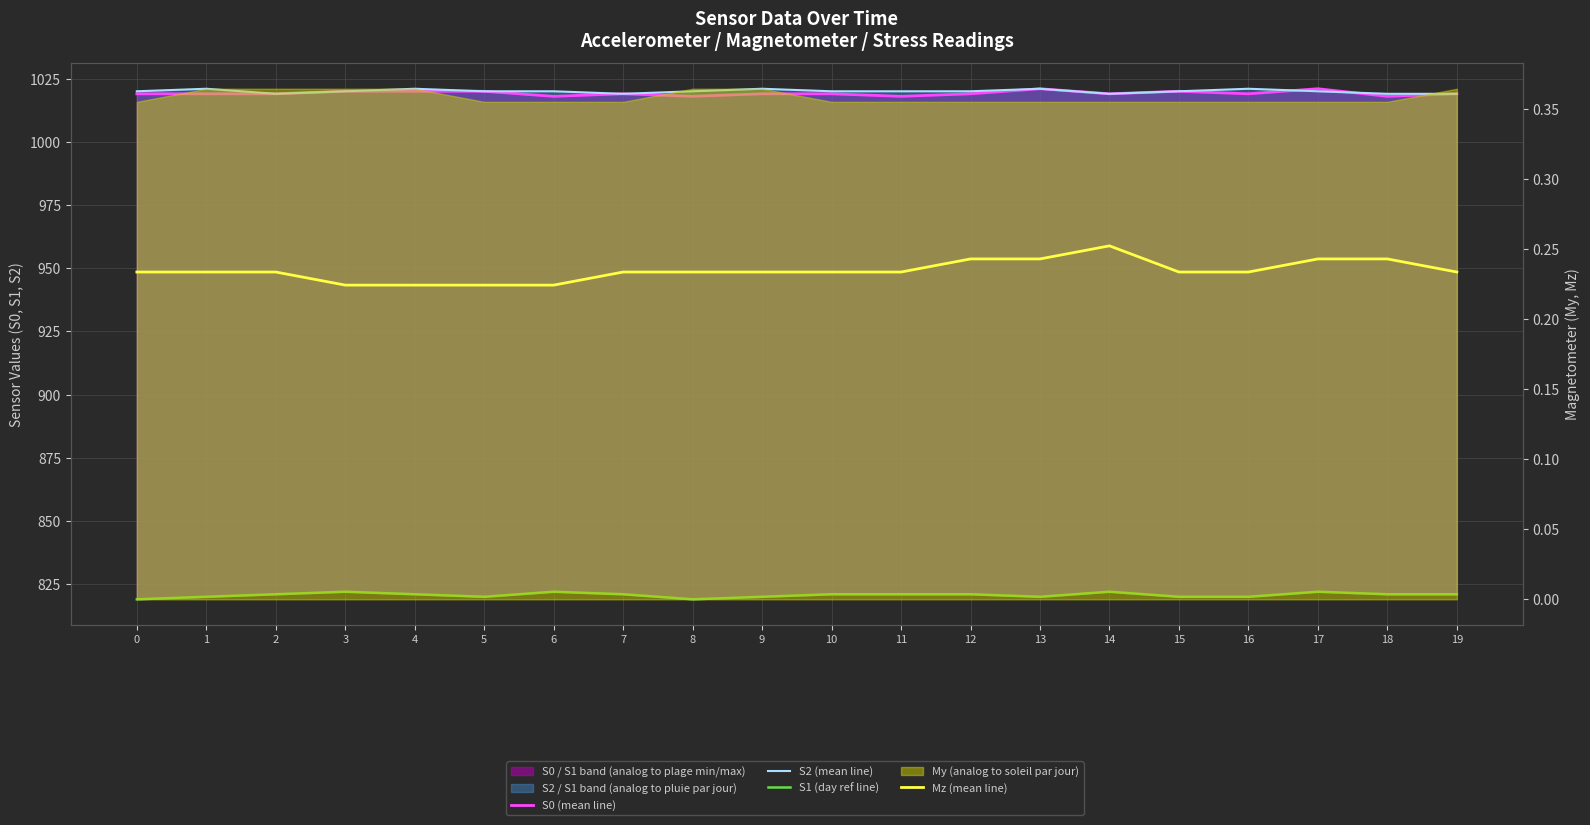

Rank the series at 3 from lowest to highest value.

Mz (mean line), S1 (day ref line), S0 (mean line), S2 (mean line)